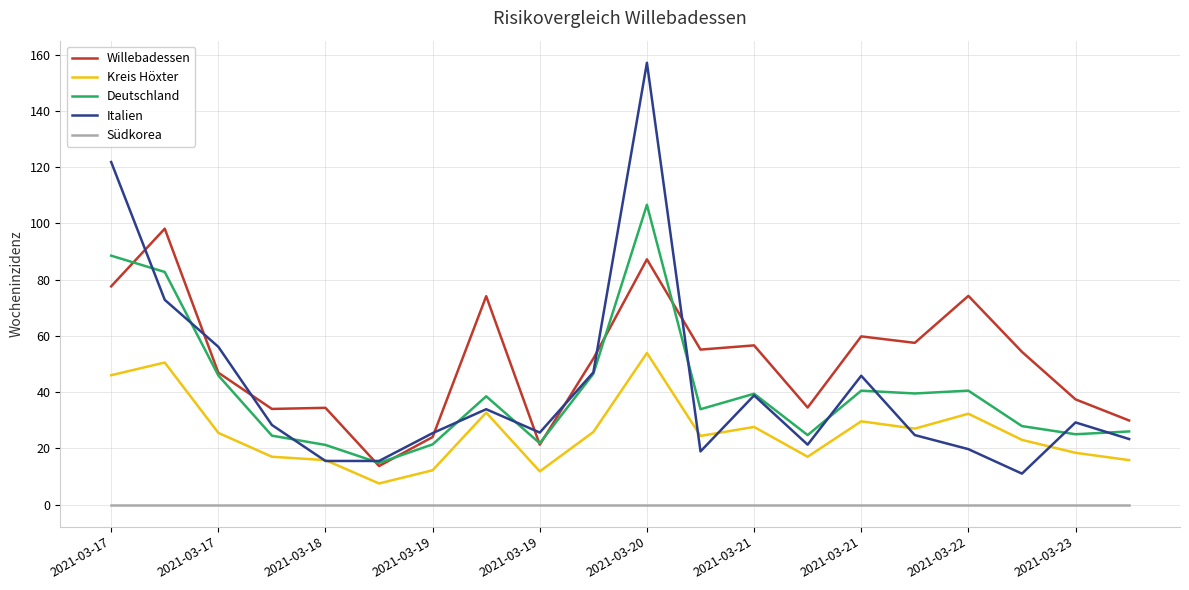

True or false: Südkorea and Italien intersect in this chart.

False